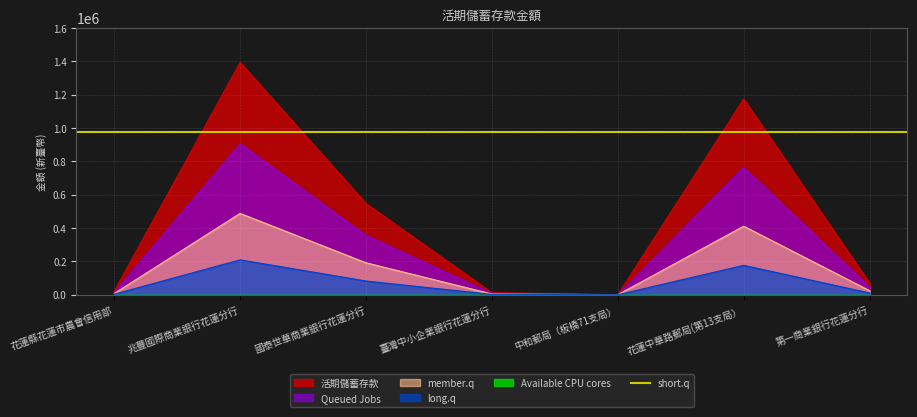

What is the label of the 4th point from the right?

臺灣中小企業銀行花蓮分行